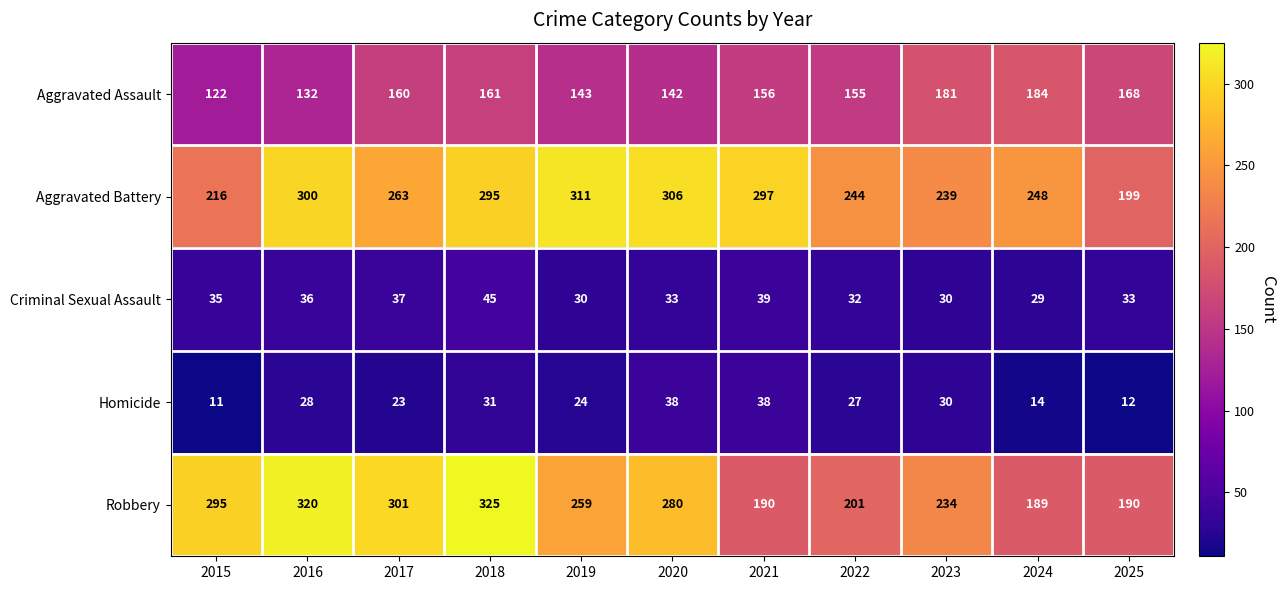

What is the difference between the maximum and minimum values in the Homicide series?

27